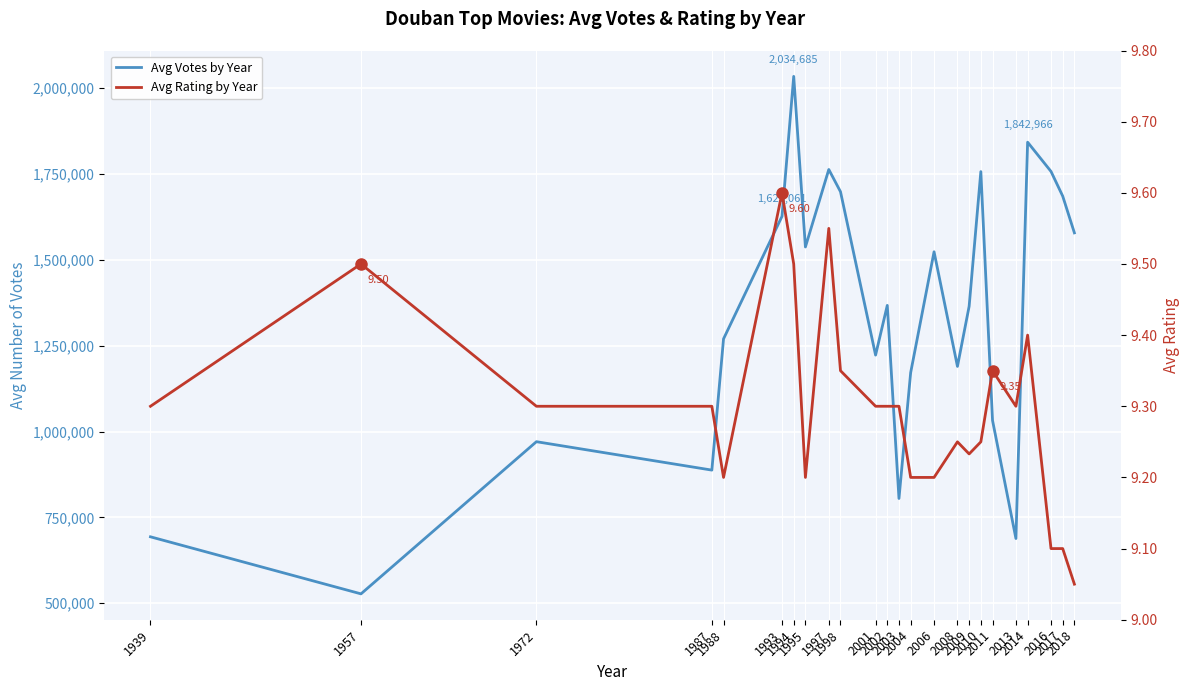

What is the value of the Avg Votes by Year point at the 9th from the left?

1763444.0